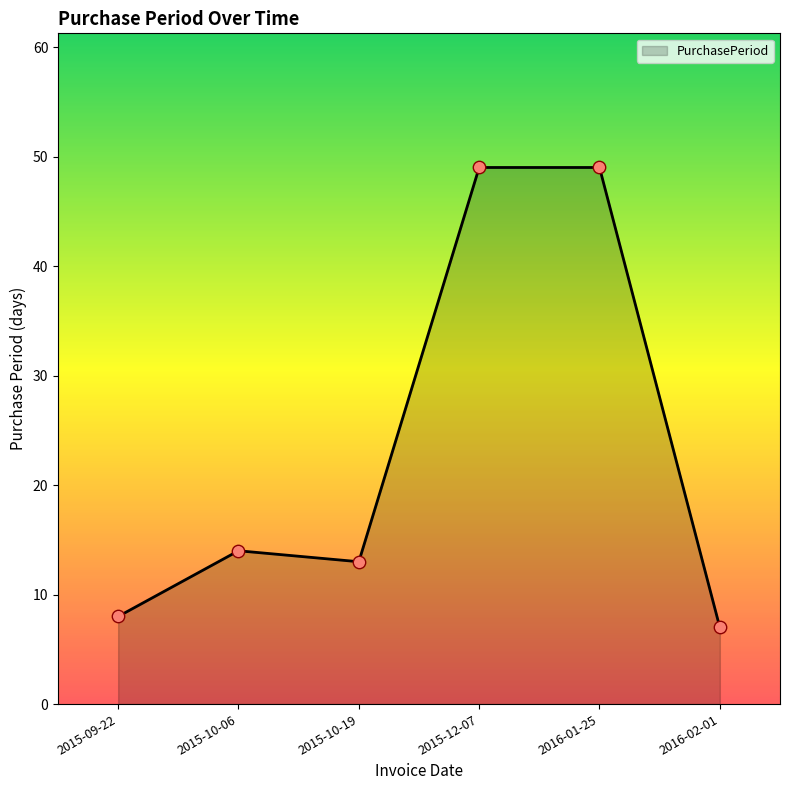

What is the change in value from 2015-10-19 to 2016-01-25?

+36